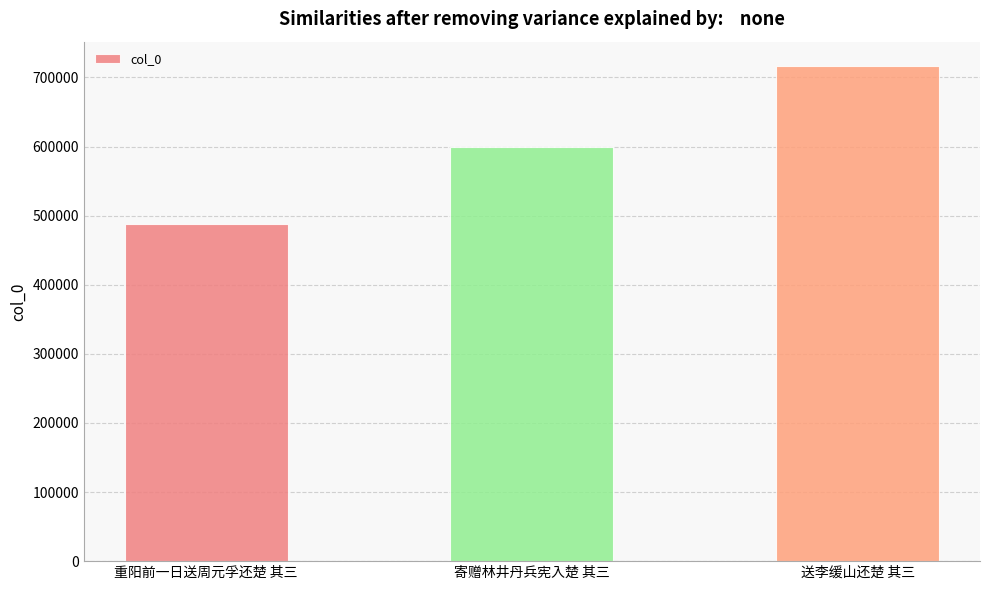

Reading right to left, transcribe all the data shown in this chart.

送李缓山还楚 其三=715979	寄赠林井丹兵宪入楚 其三=599046	重阳前一日送周元孚还楚 其三=487693